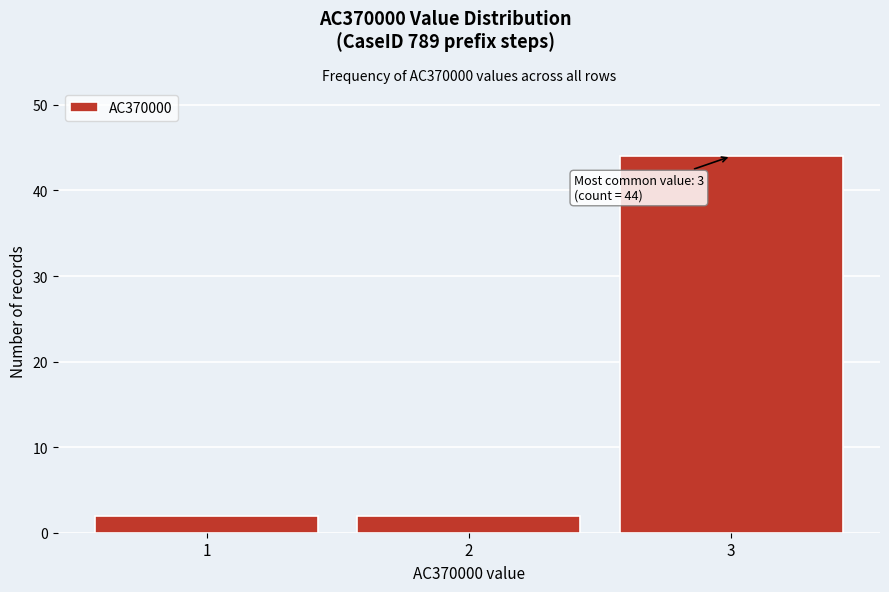

Which range on the x-axis has the tallest bar?

2.5 to 3.5